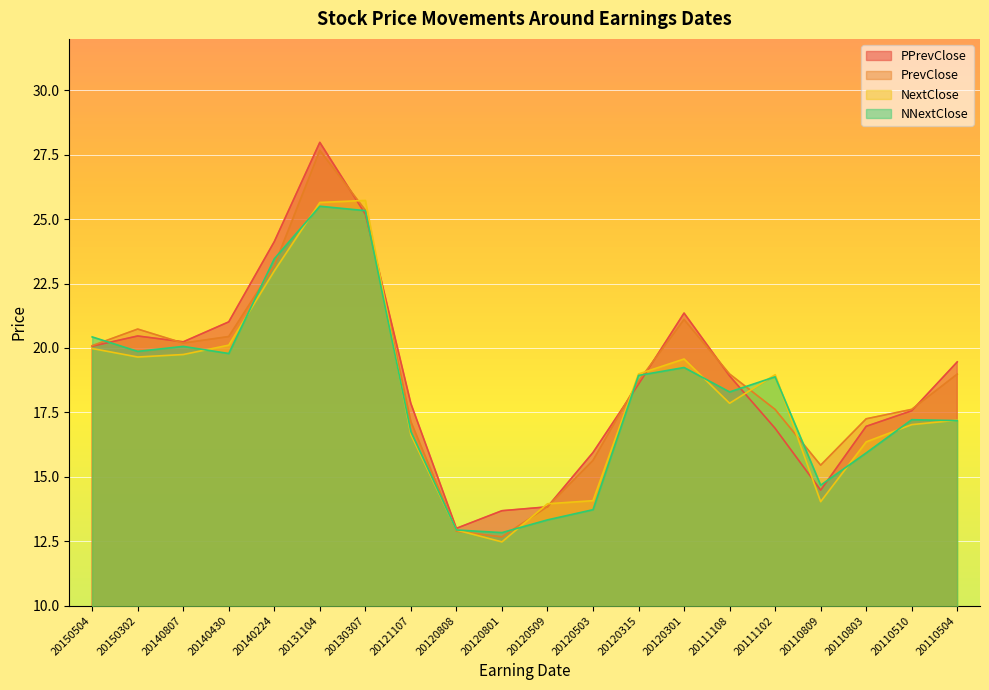

Is it true that NextClose equals 24.0 at 20110803?

False